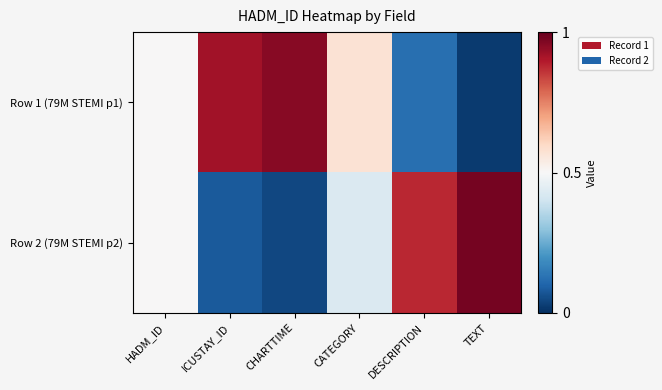

Which series has the largest range (max minus min)?

Row 2 (79M STEMI p2)